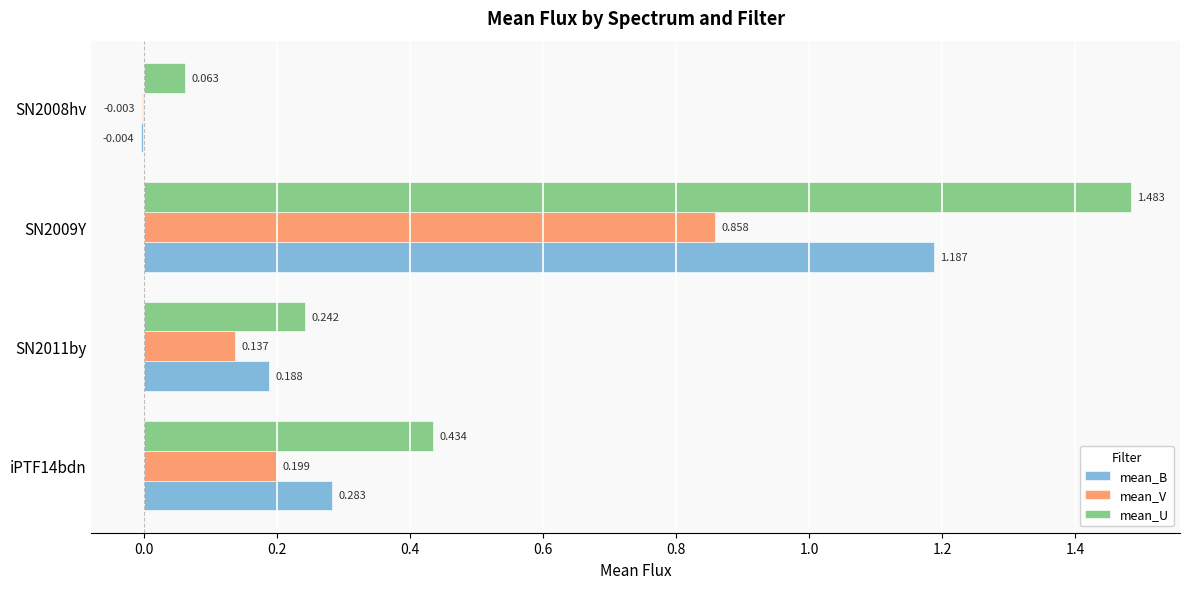

Where is mean_V nearest to the value 0?

SN2008hv